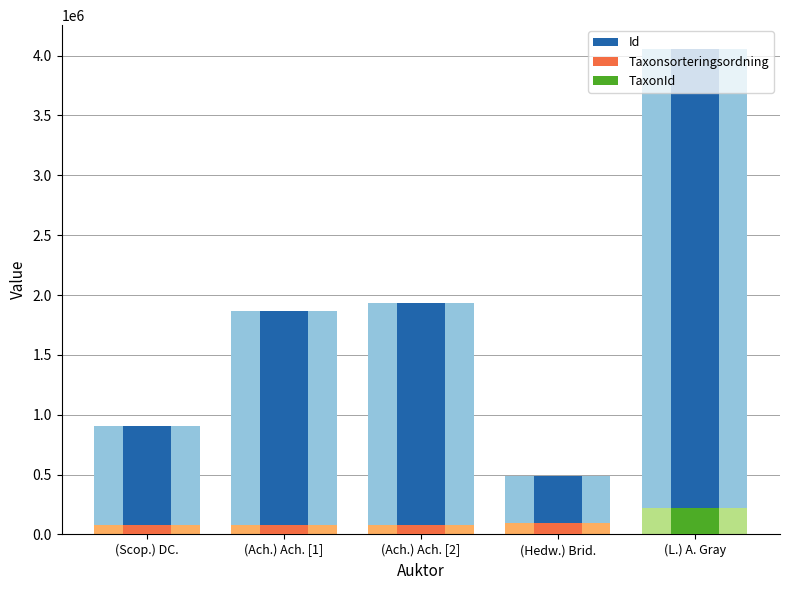

How many bars are there in total?

15